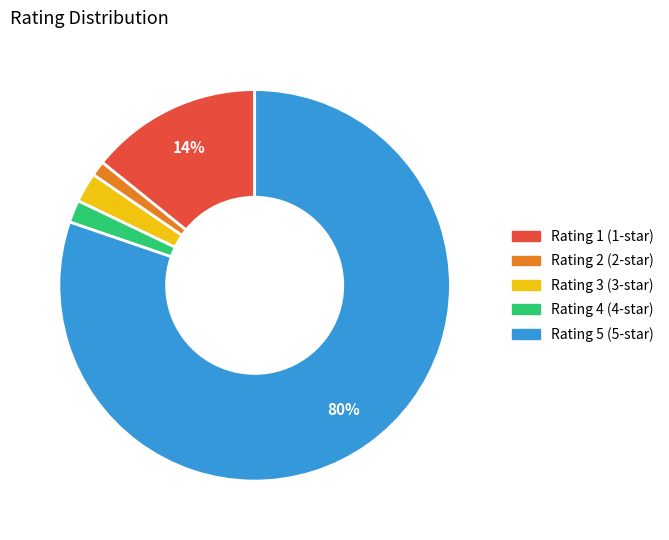

Which category has the biggest portion of the pie?

Rating 5 (5-star)